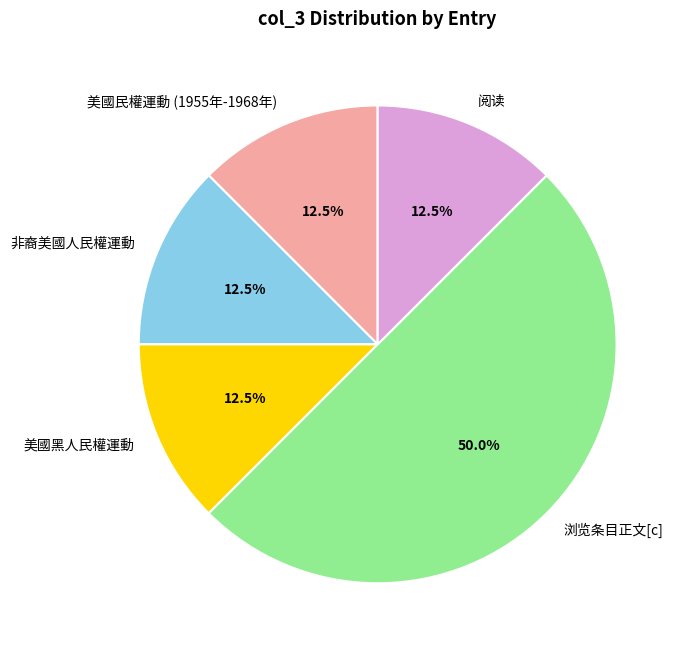

To the nearest percent, what percentage of the pie is 浏览条目正文[c]?

50%